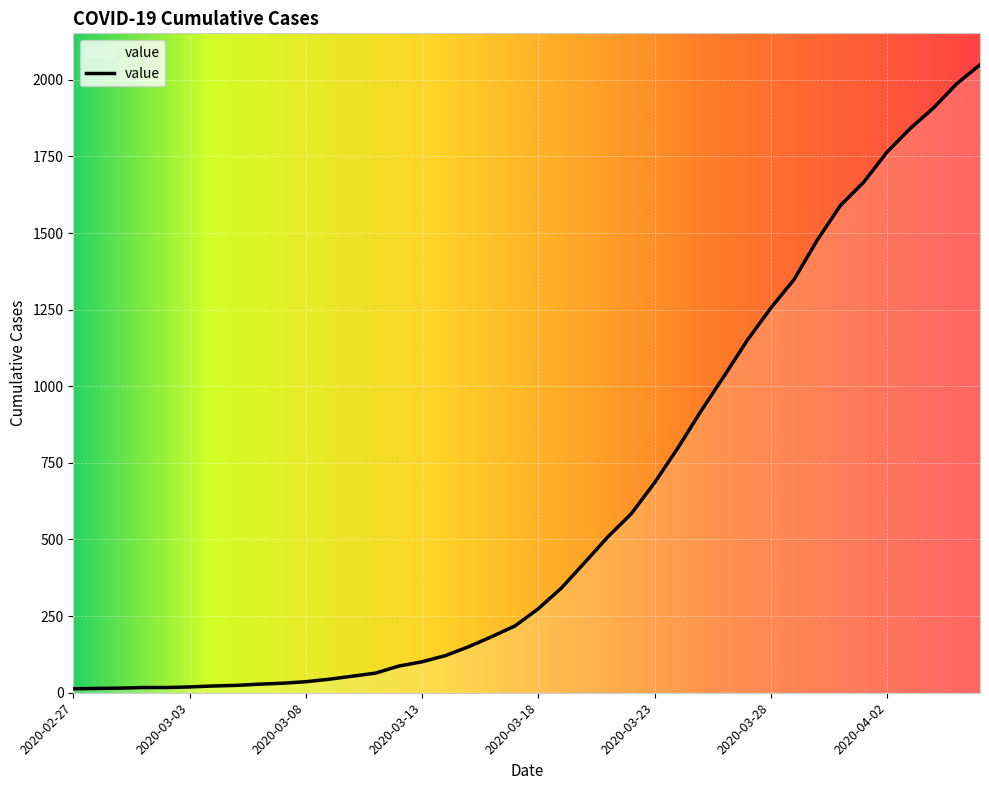

What is the difference between the maximum and minimum values?

2036